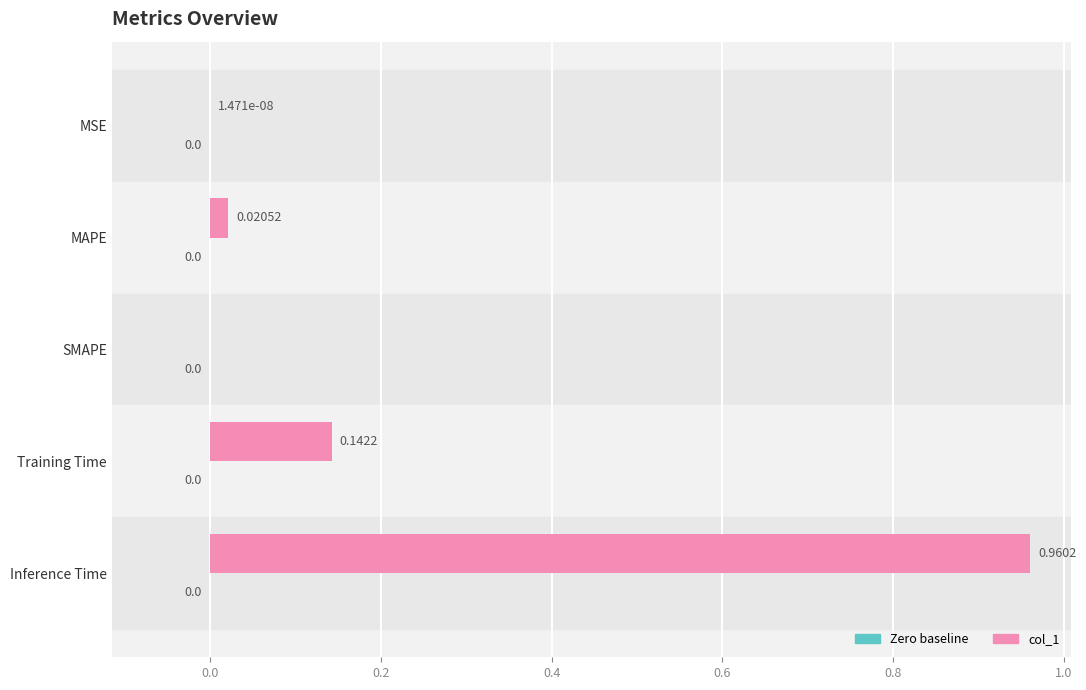

How many data points does each series have?

5